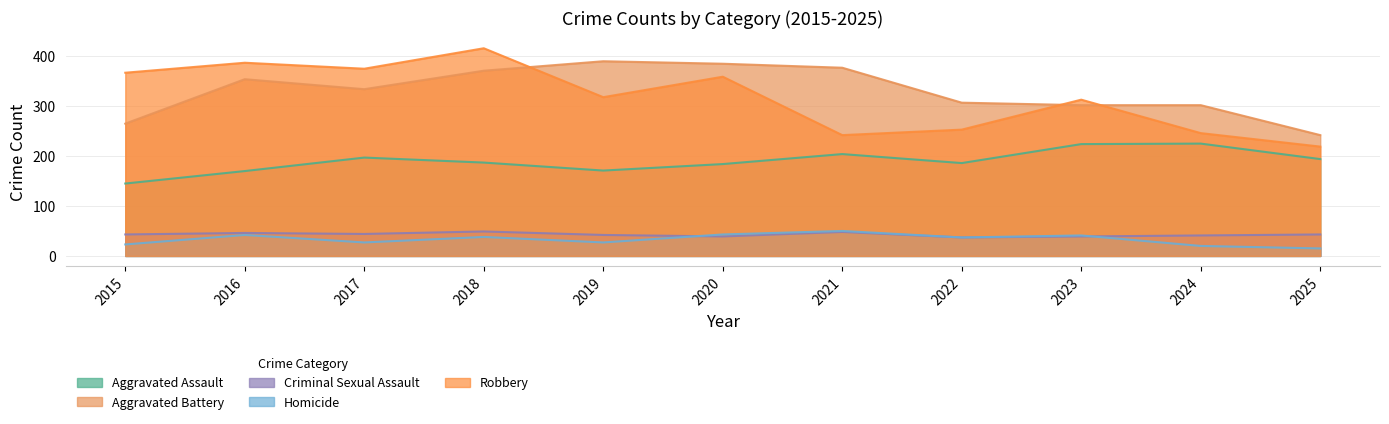

True or false: Robbery and Criminal Sexual Assault intersect in this chart.

False